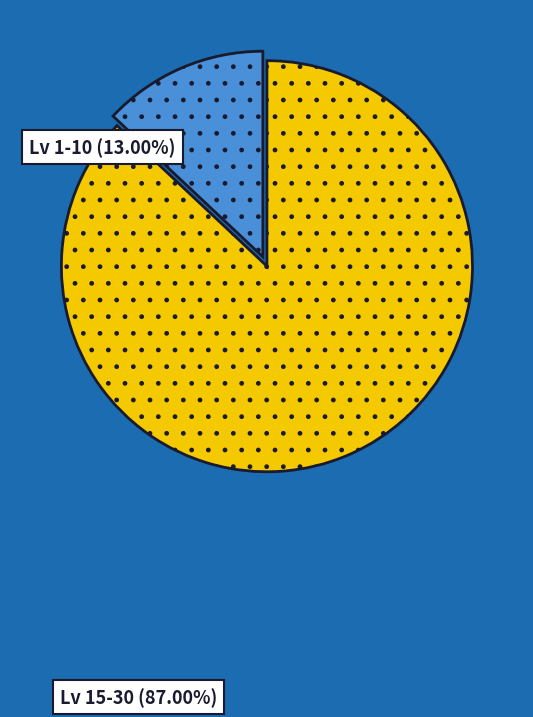

Is there any slice that represents more than half of the pie?

Yes